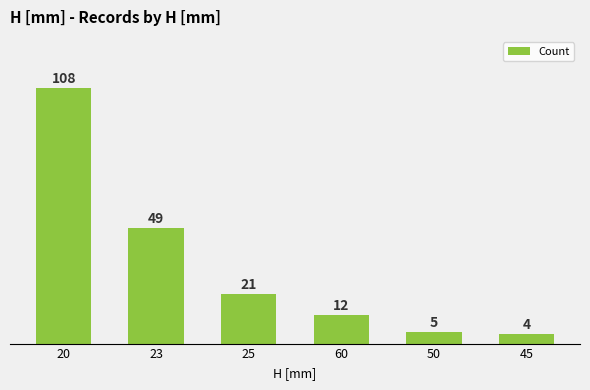

At which category does the chart reach its peak across all series?

20